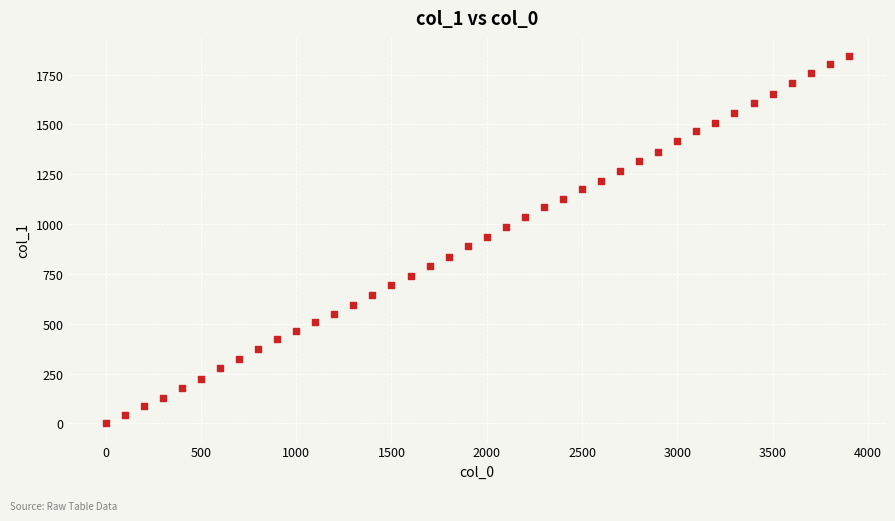

What is the range of X values (max minus min)?

3900